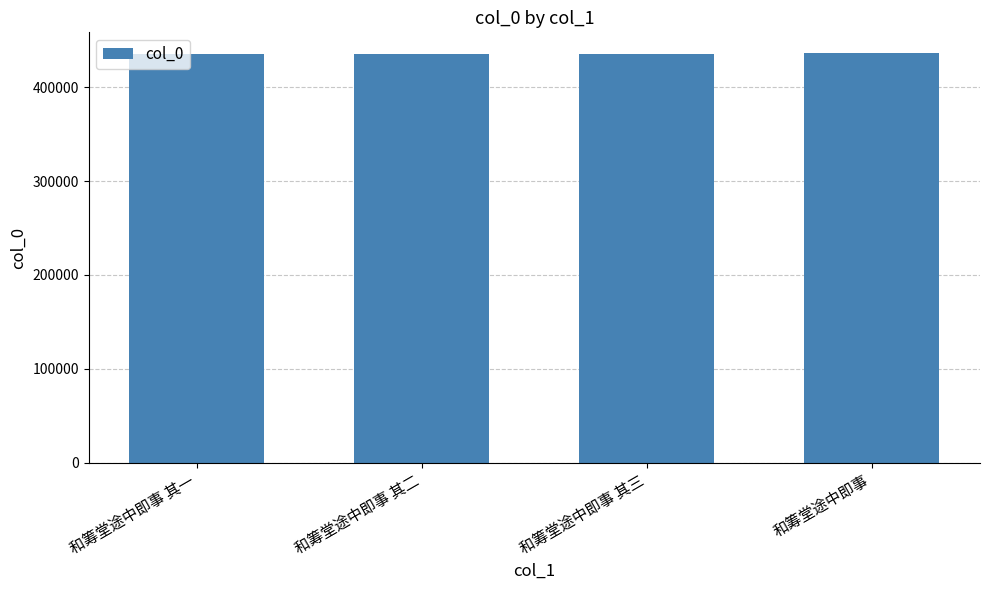

What is the change in value from 和筹堂途中即事 其三 to 和筹堂途中即事?

+1290